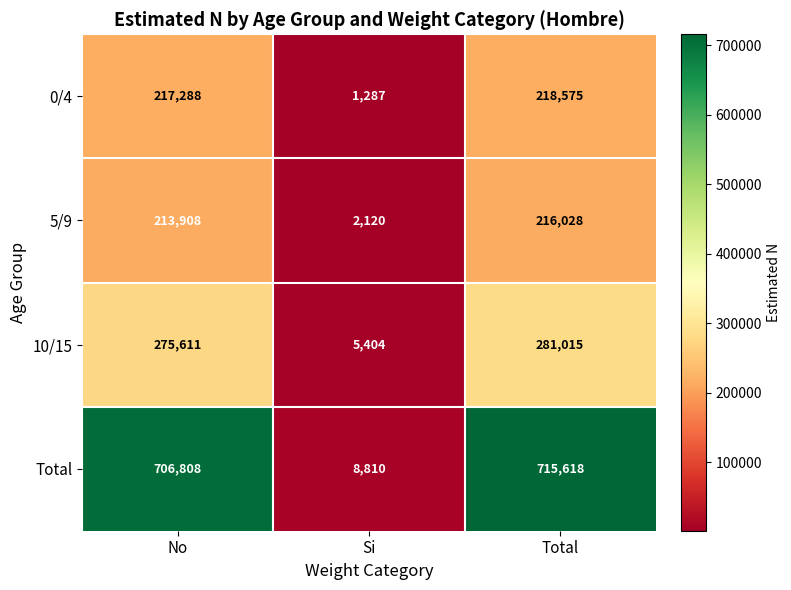

Read the 10/15 value at No, to the nearest 50.

275600